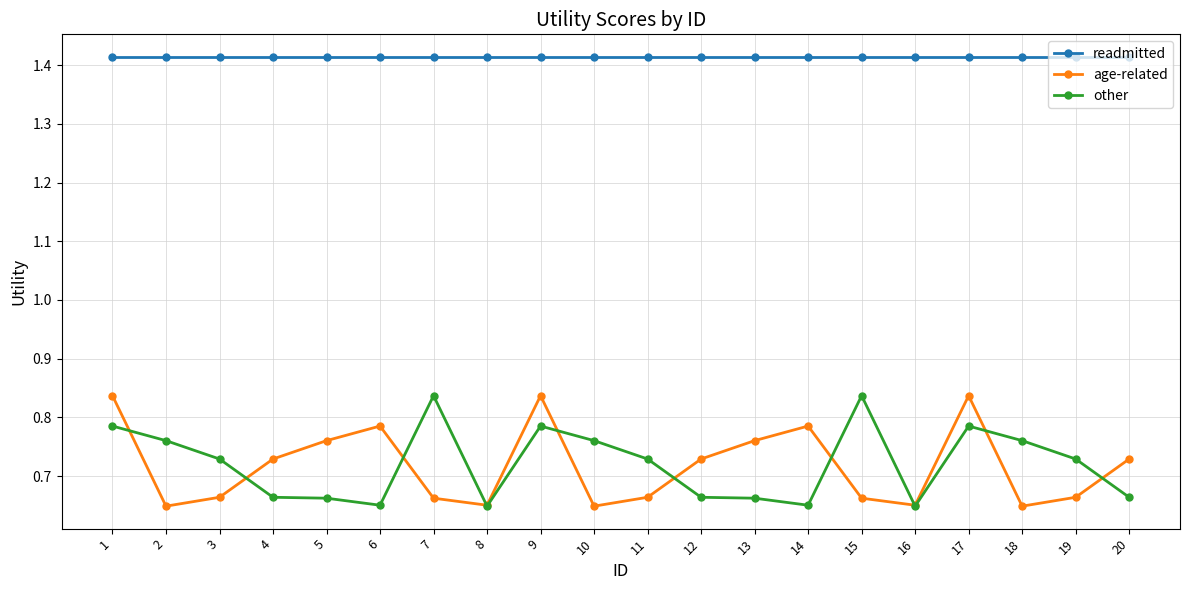

The value of readmitted at 13 is 2.5. True or false?

False